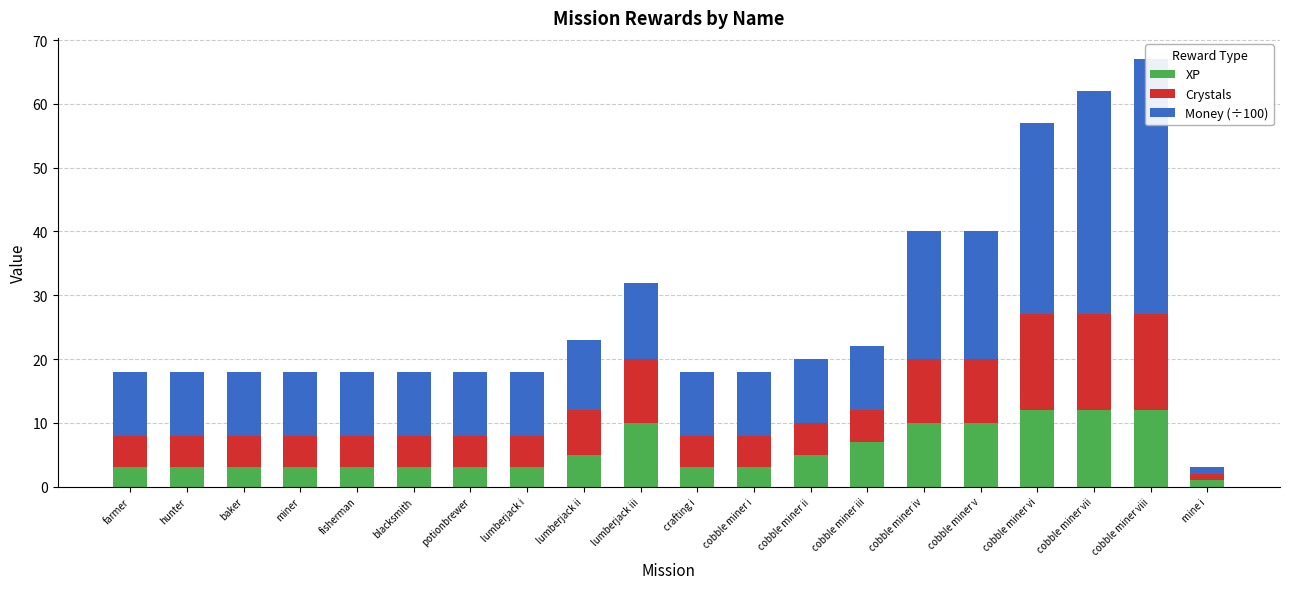

True or false: XP has a value of 2 at lumberjack ii.

False